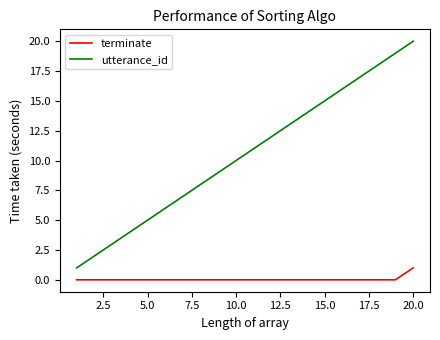

Which series has the widest spread of values?

utterance_id